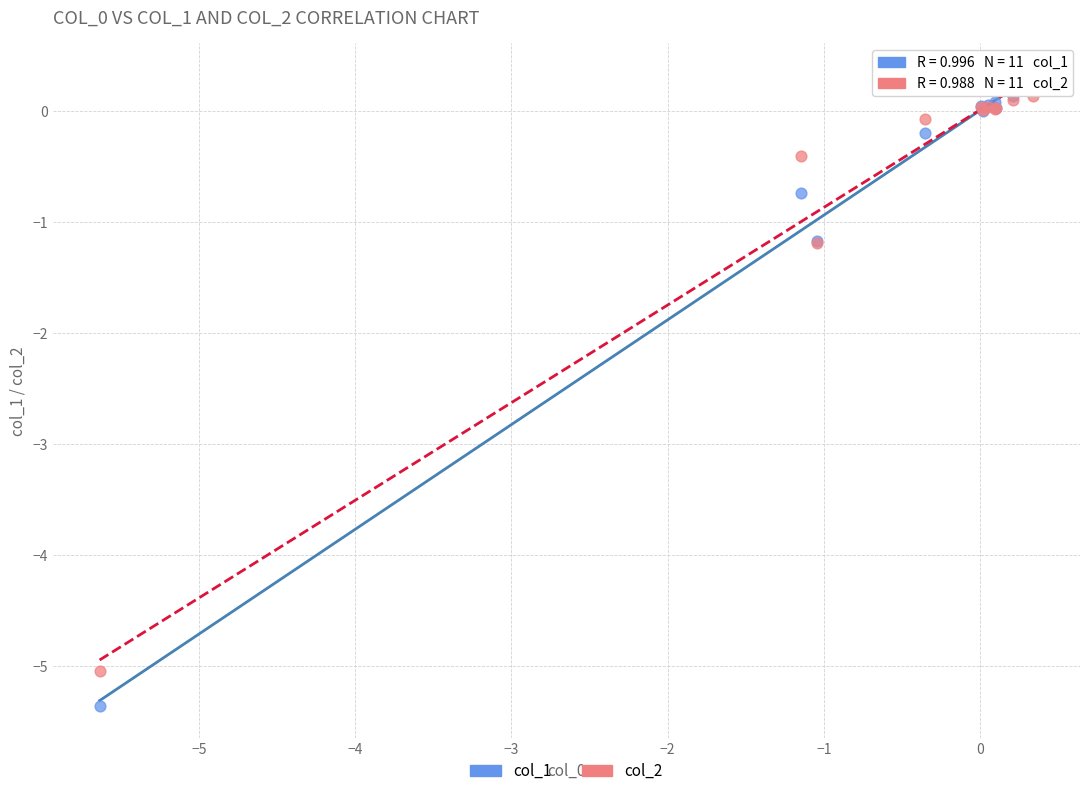

Which series contains the highest Y value?

col_1